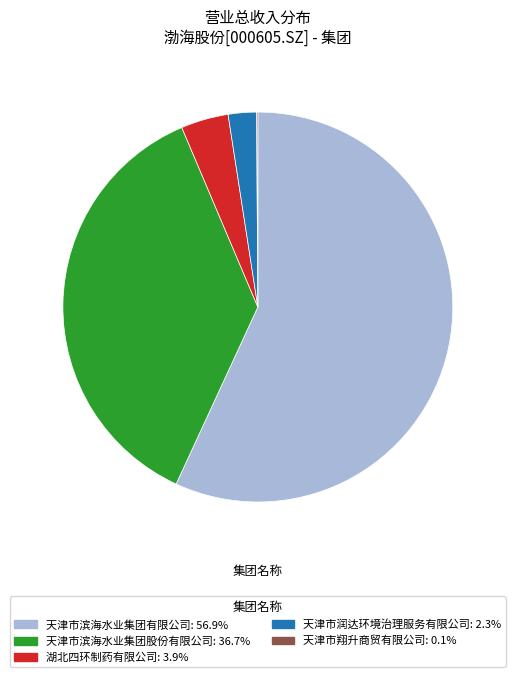

Is there a majority slice in this chart?

Yes